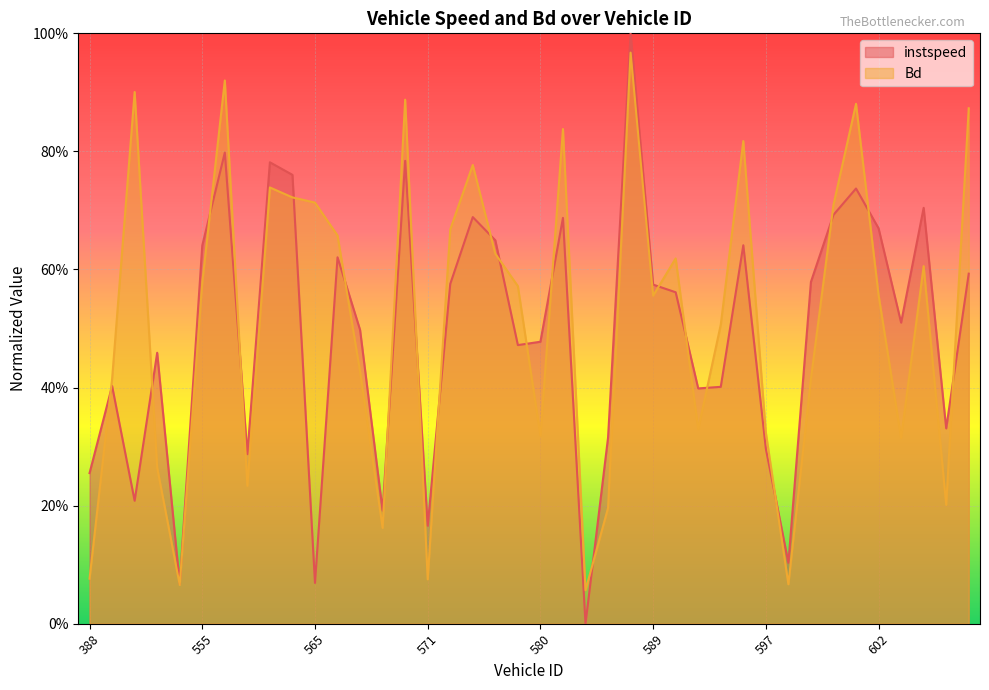

At which category does Bd reach its first local valley?

439